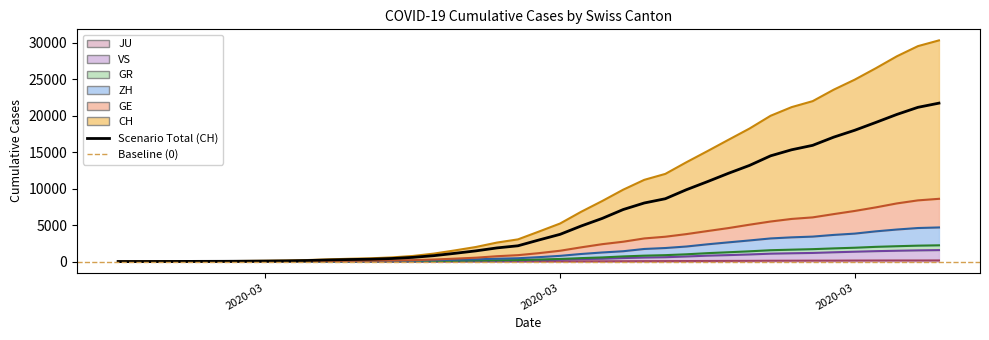

How many positive values are there?

39